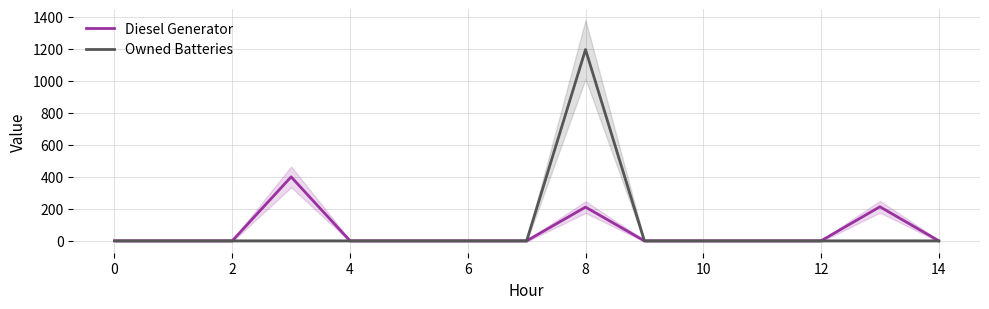

The value of Owned Batteries at 14 is 0. True or false?

True